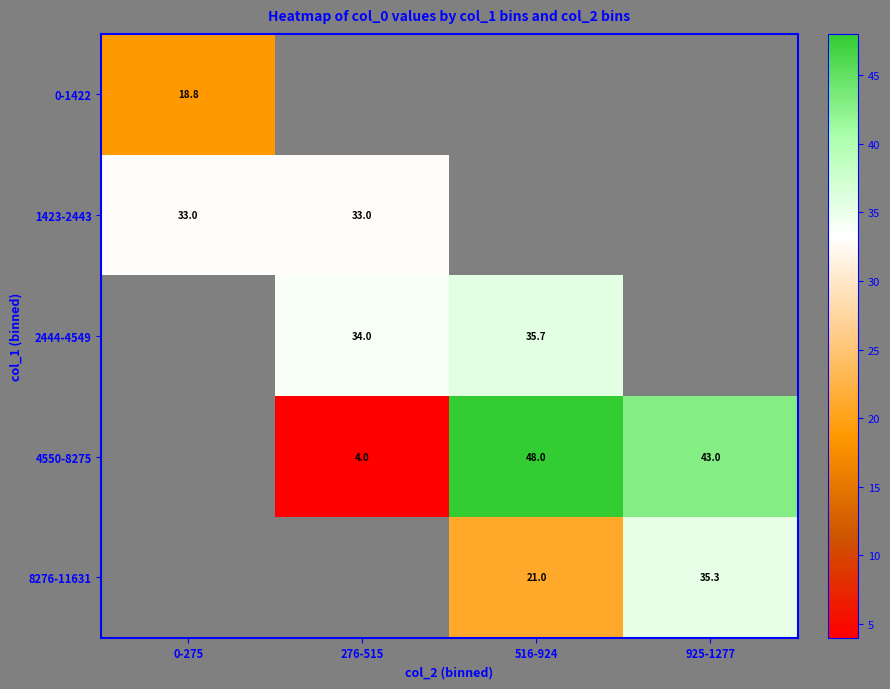

Is the value of 4550-8275 at 925-1277 greater than the value of 2444-4549 at 516-924?

Yes